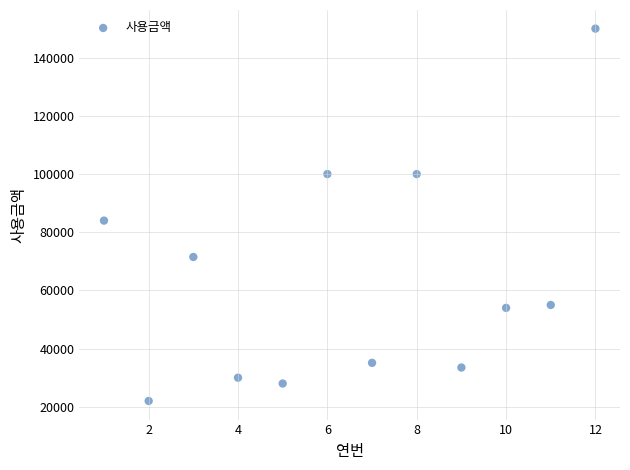

What Y value in the scatter plot is closest to 86000?

84000